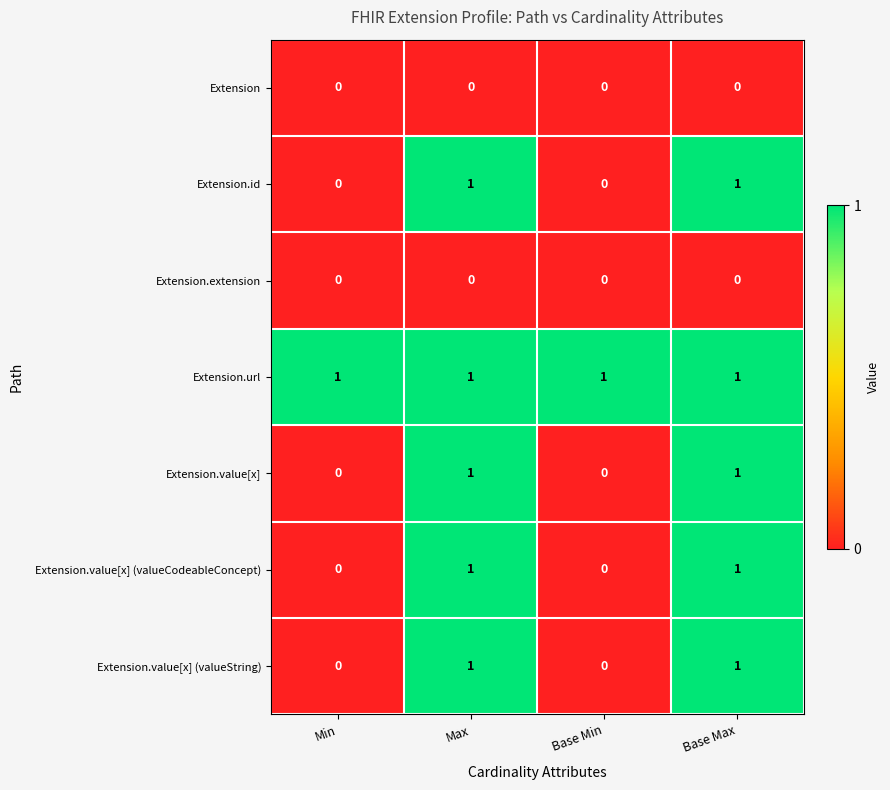

Count the Extension.value[x] (valueCodeableConcept) values in the range 0 to 1.

4